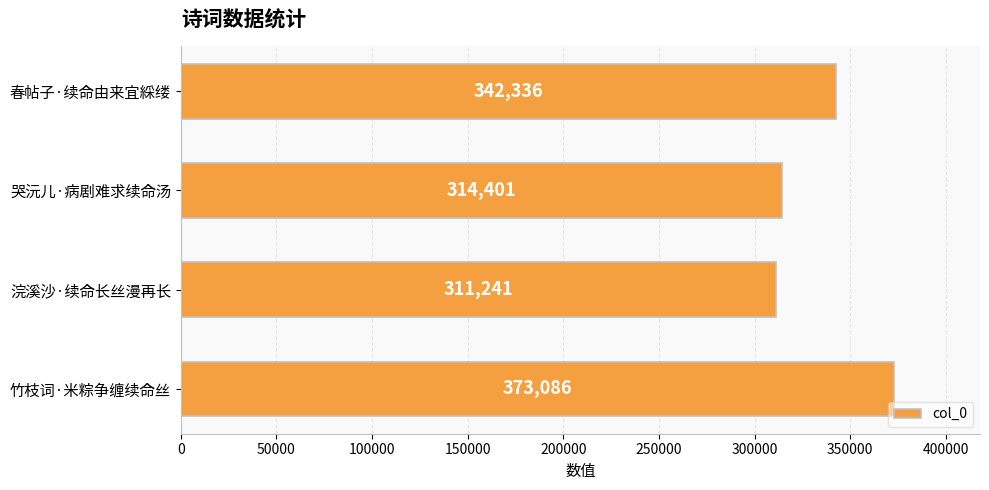

How many data points does each series have?

4